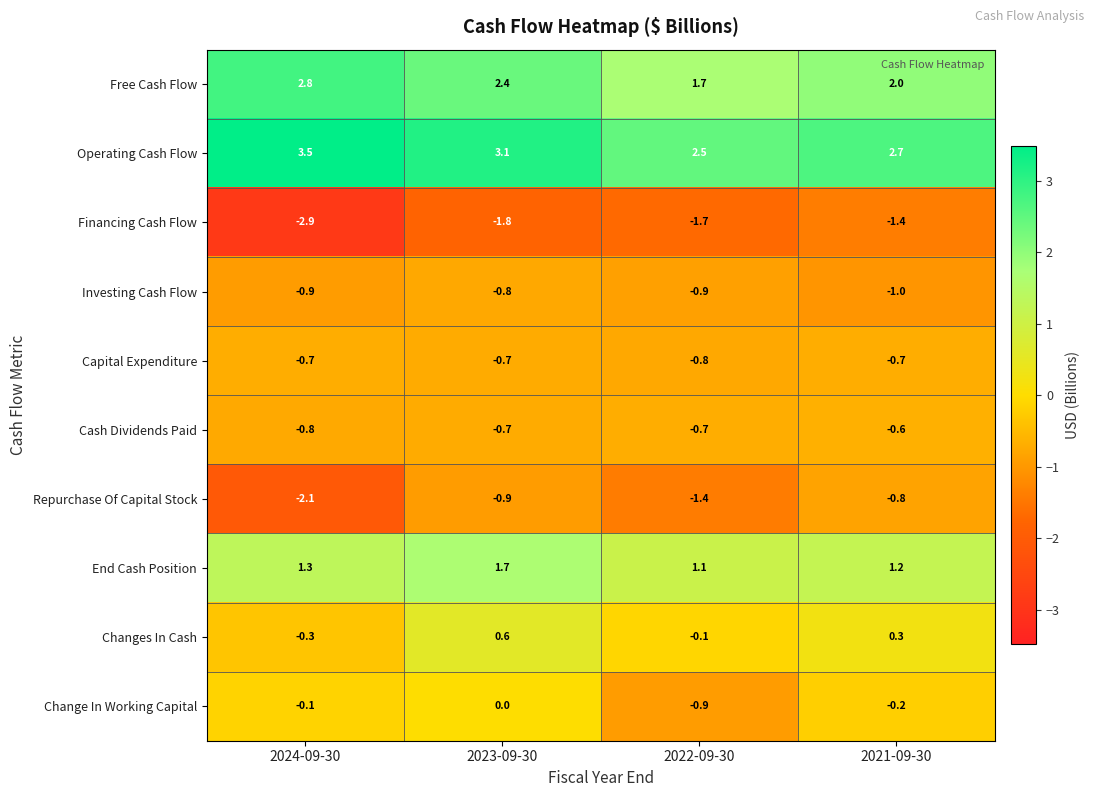

What is the average value of the End Cash Position series?

1.3